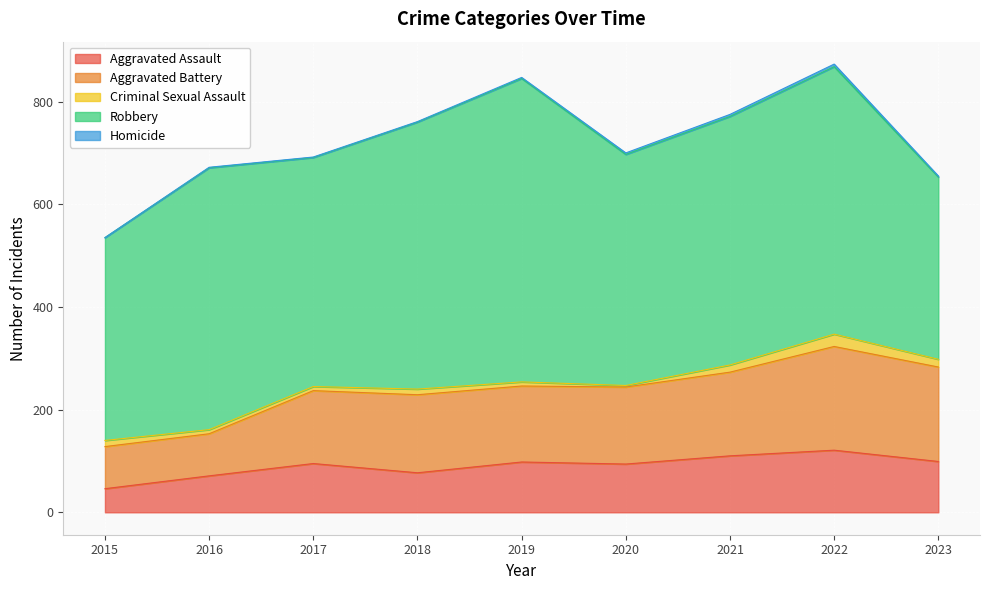

Which series changed the most between 2019 and 2022?

Robbery